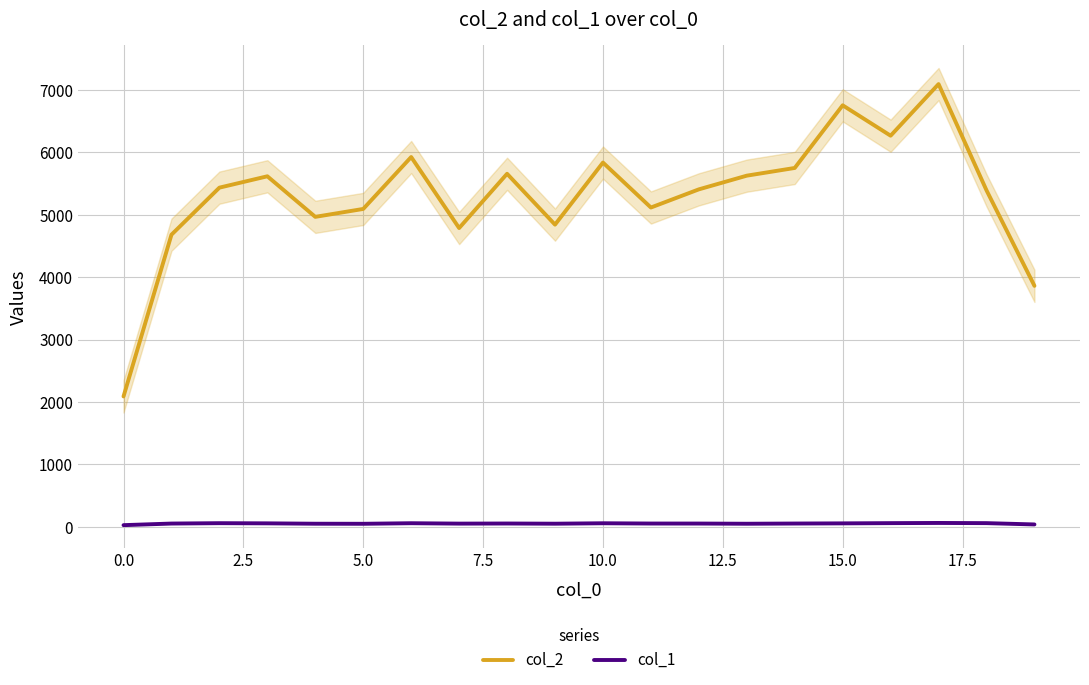

True or false: col_2 and col_1 intersect in this chart.

False